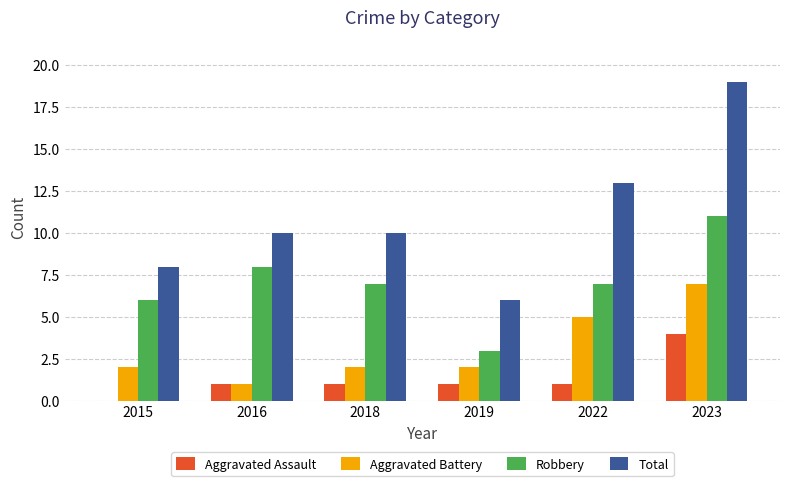

What is the sum of the Robbery values at 2018 and 2016?

15